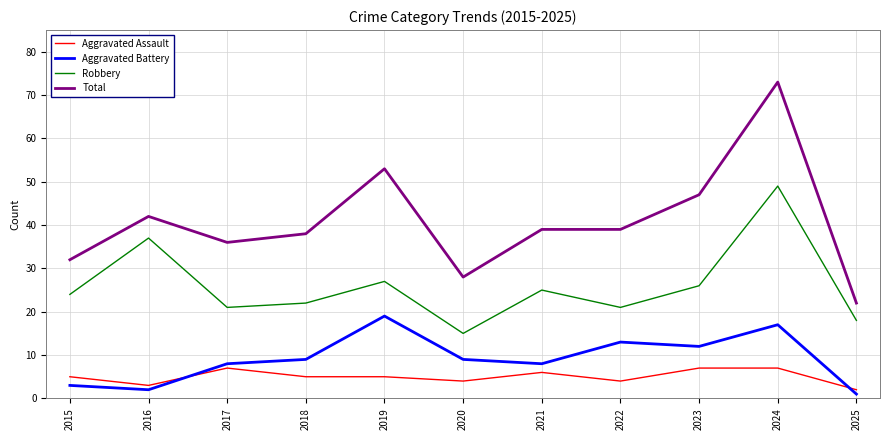

Does the chart have visible grid lines?

Yes